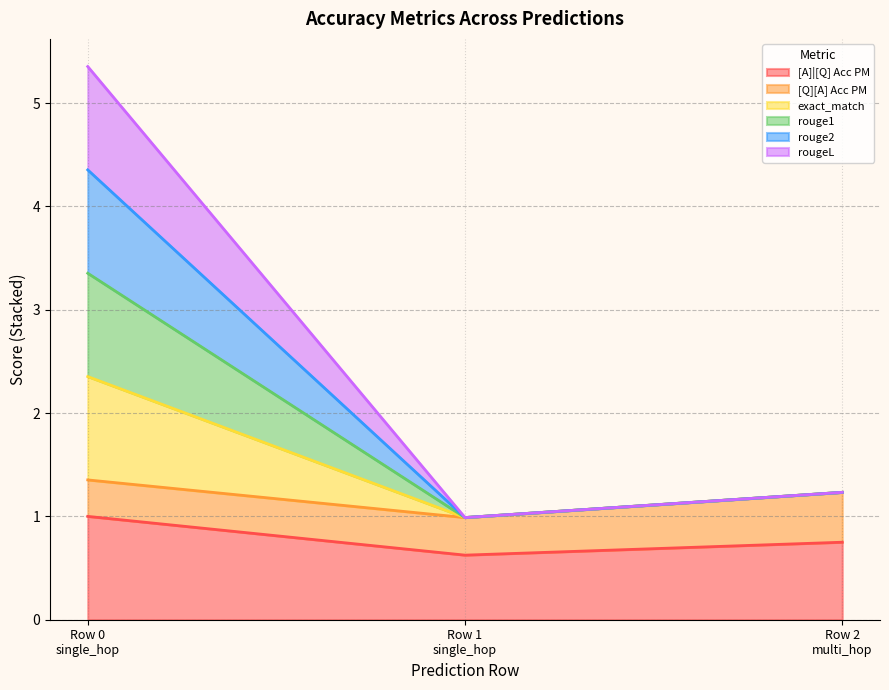

How many data points does each series have?

3